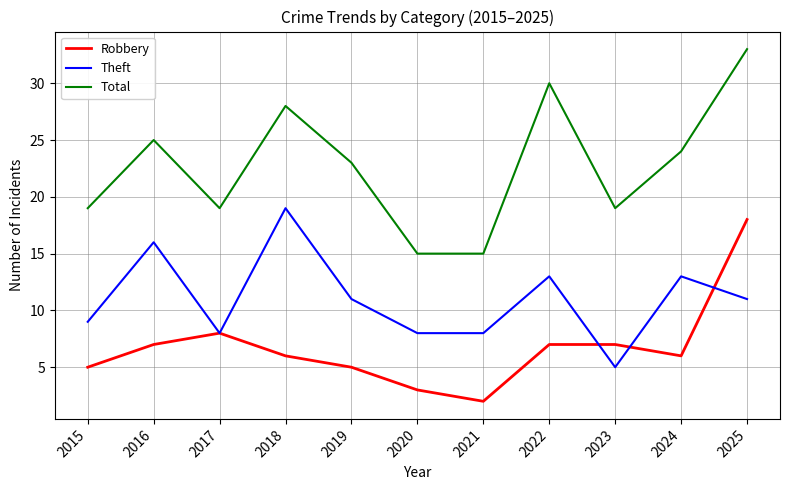

The value of Theft at 2016 is 16. True or false?

True